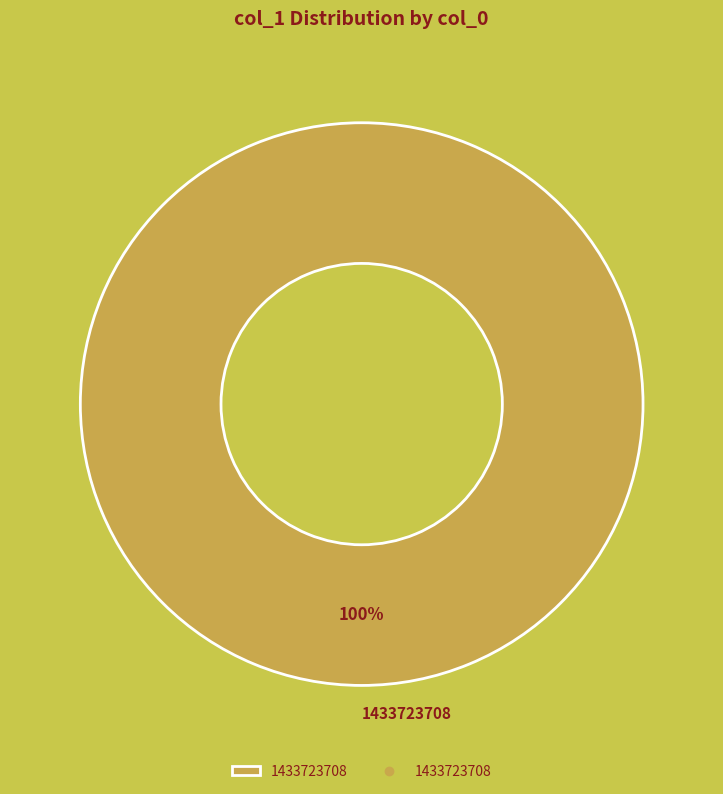

Is 1433723708 the majority of the pie?

Yes